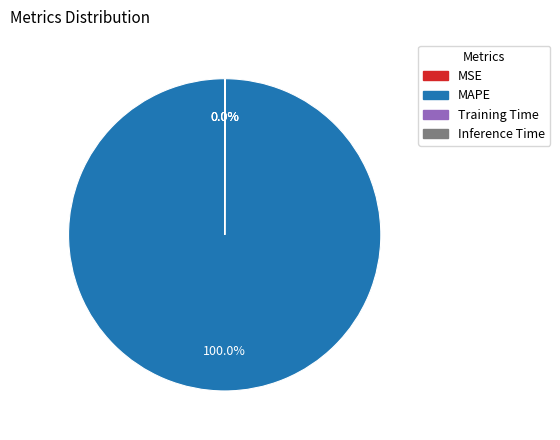

Which category accounts for the majority?

MAPE